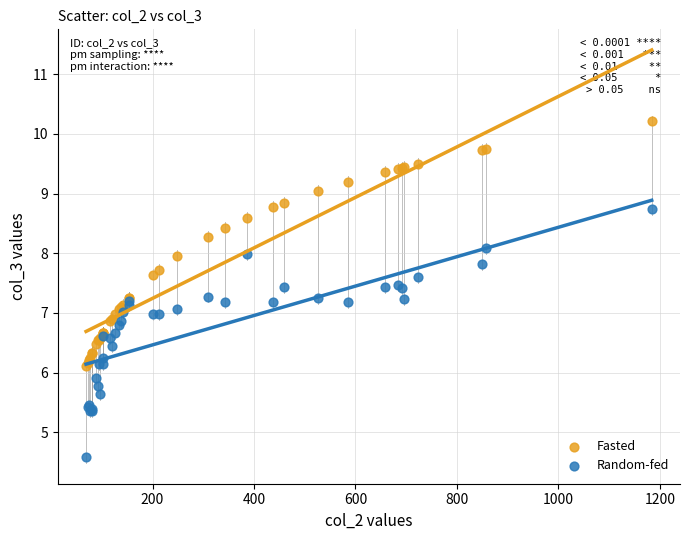

Which series contains the lowest Y value?

Random-fed